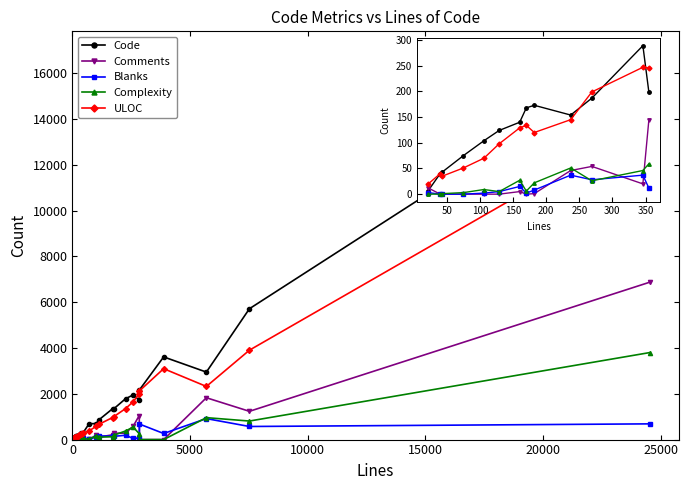

What is the average value of the Code series?

131